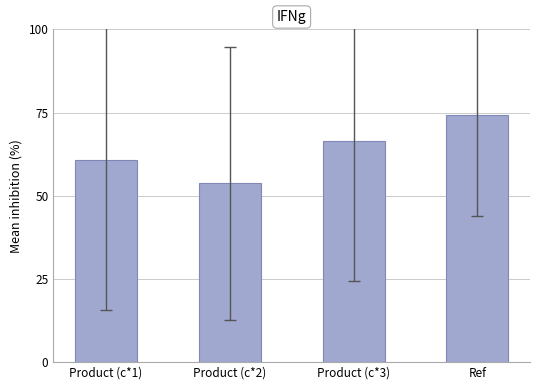

How many bars are there in total?

4